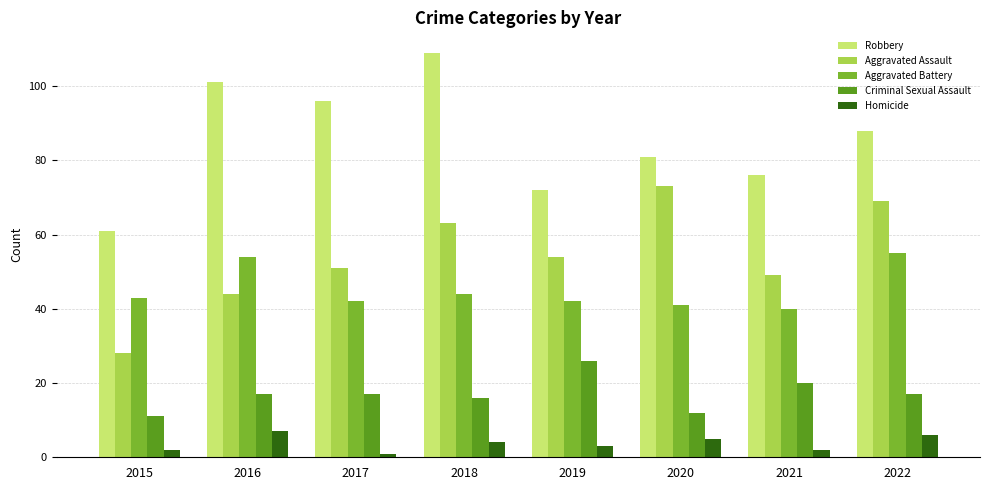

Is the value of Aggravated Assault at 2020 greater than the value of Robbery at 2017?

No